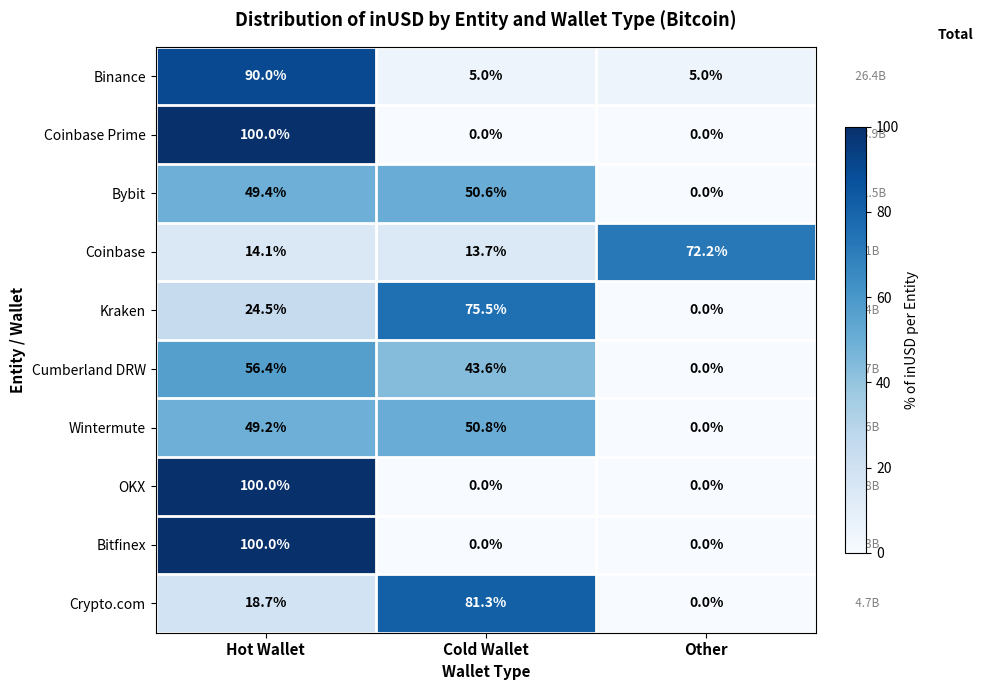

What is the spread (max minus min) of values at Other?

72.2